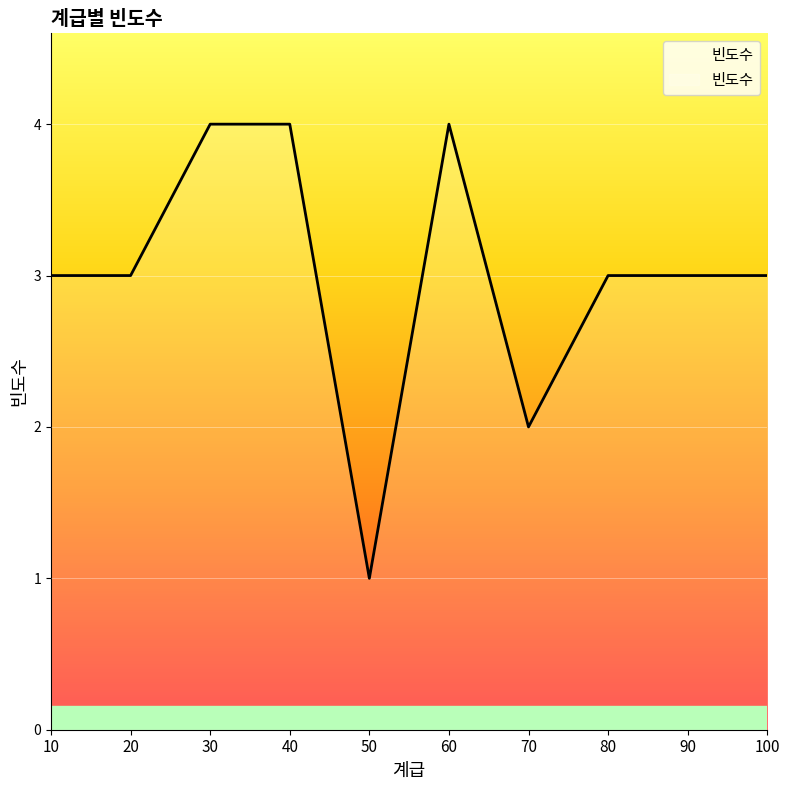

Which has a higher value, 40 or 100?

40